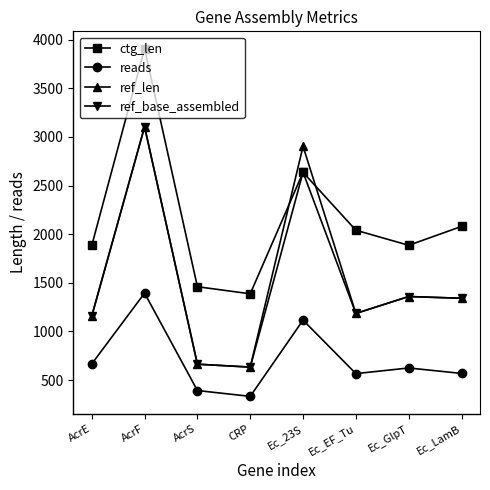

Which series has the largest range (max minus min)?

ctg_len